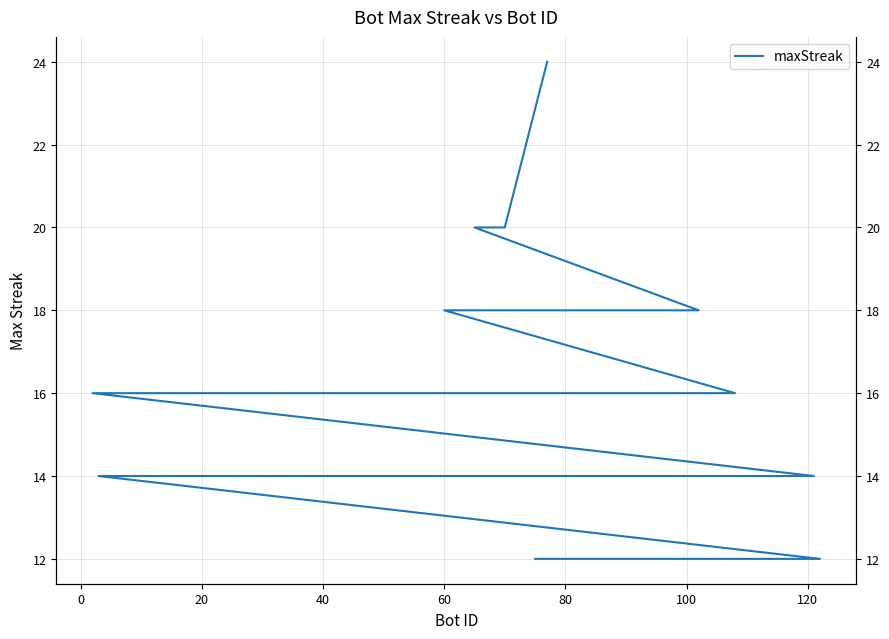

What is the maximum value shown in the chart?

24